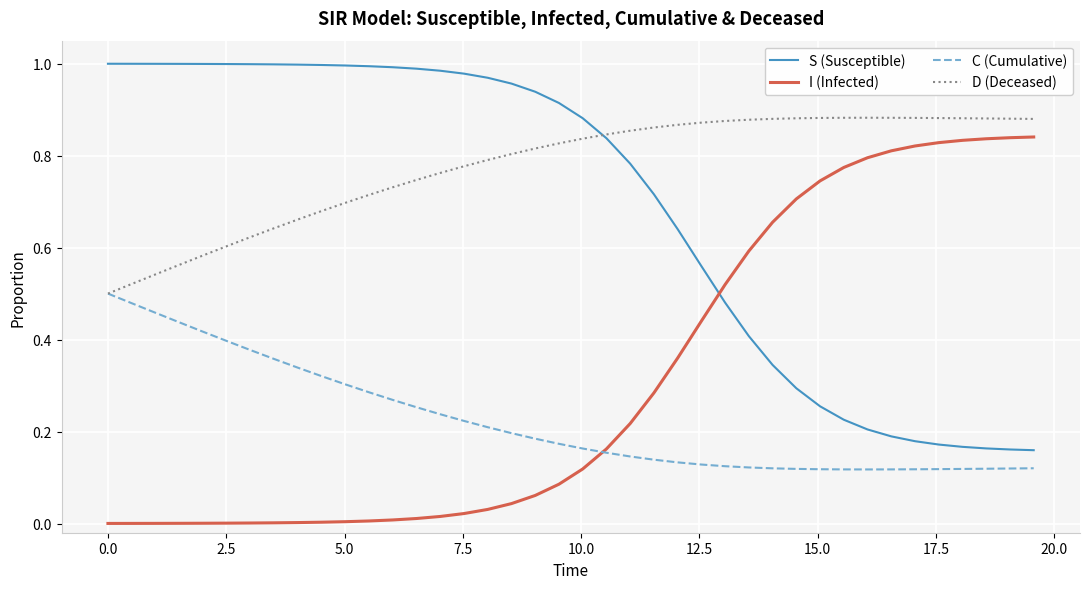

Which series has the largest total across all categories?

D (Deceased)